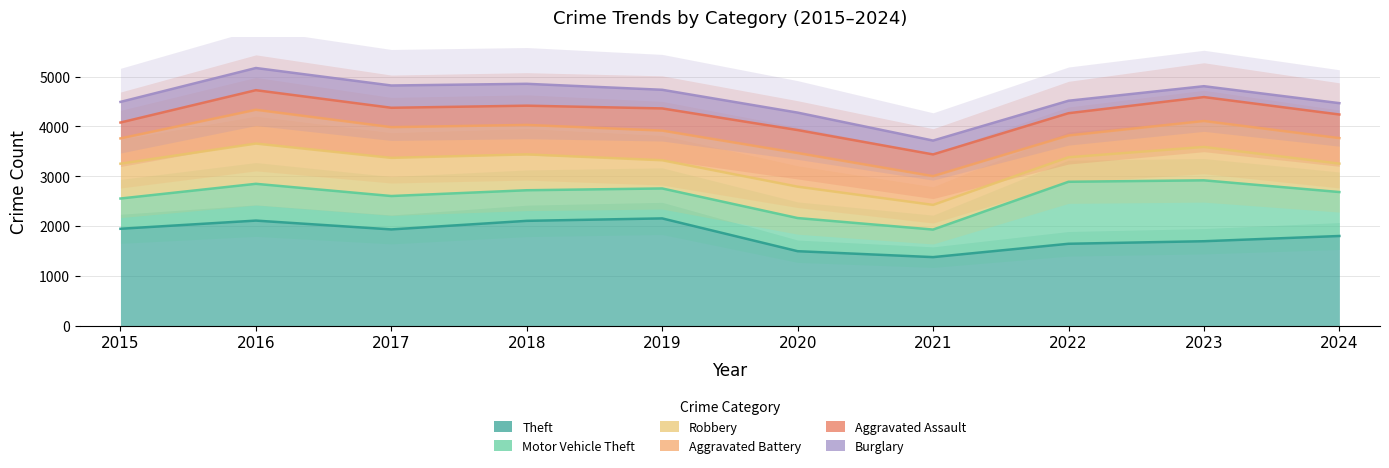

At which category does Motor Vehicle Theft reach its first local valley?

2019